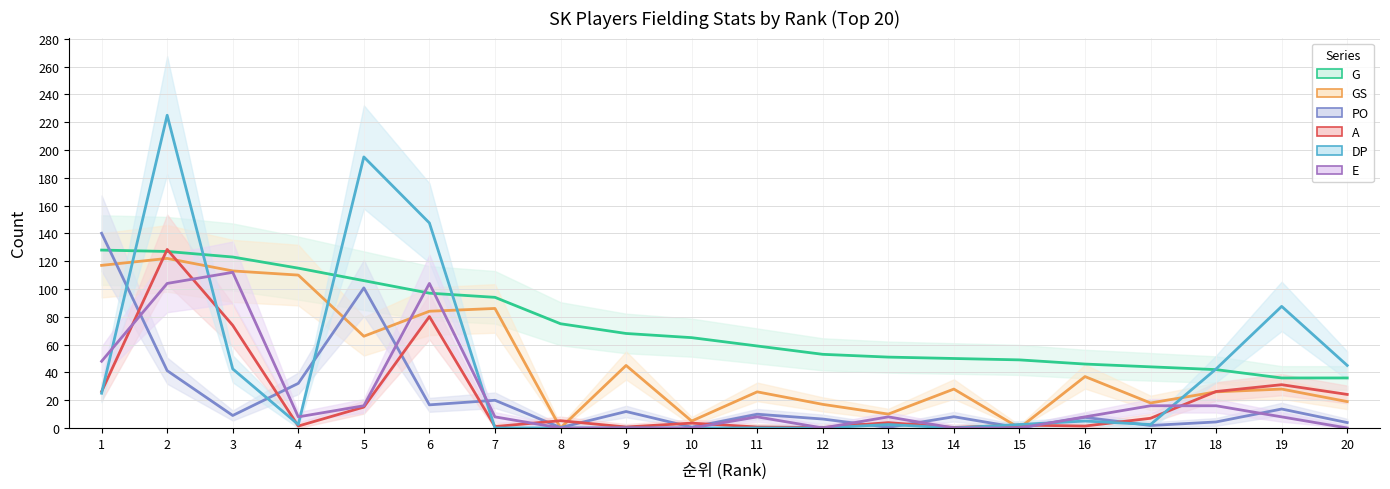

Which series has the largest total across all categories?

G